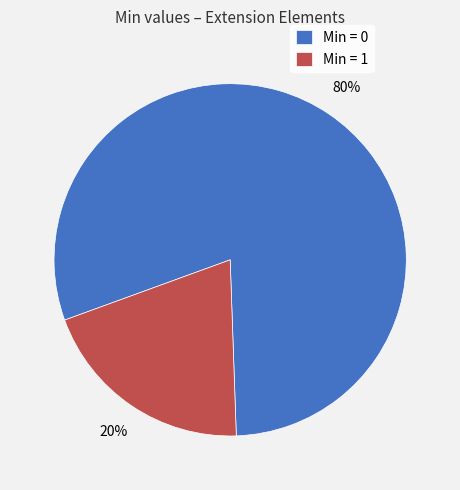

Is it true that Min = 0 is 86% of the pie?

False